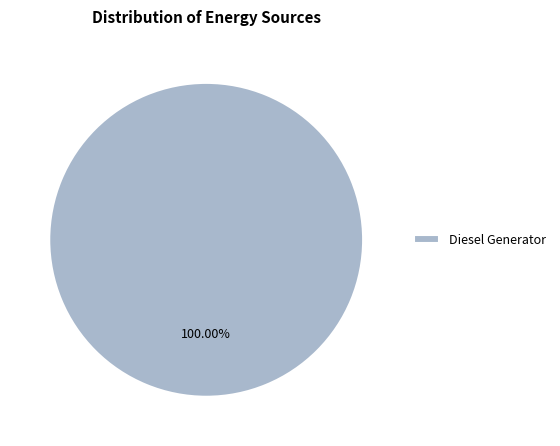

What is the majority slice?

Diesel Generator